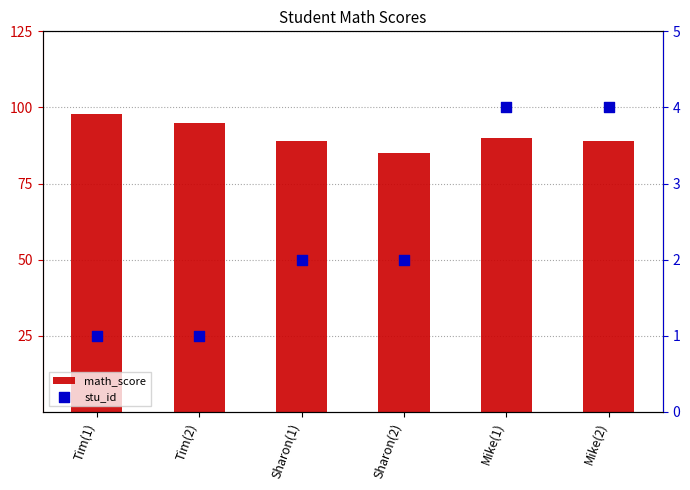

What is the total value across all series at Tim(2)?

96